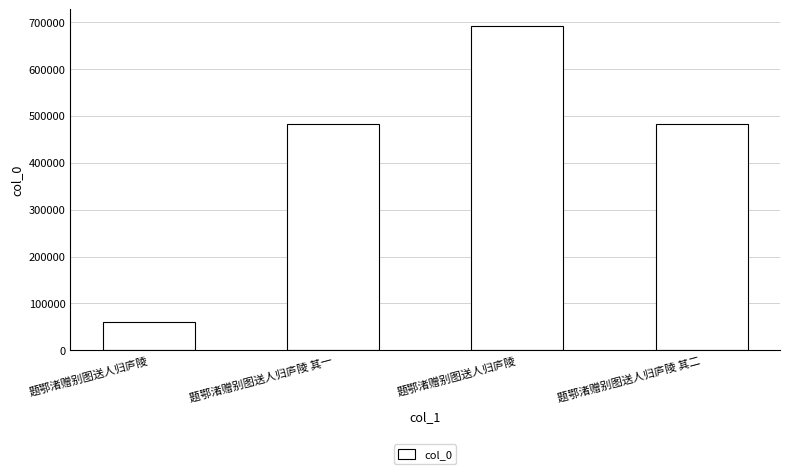

Reading left to right, list all the values displayed in this chart.

题鄂渚赠别图送人归庐陵=59791	题鄂渚赠别图送人归庐陵 其一=482168	题鄂渚赠别图送人归庐陵=692552	题鄂渚赠别图送人归庐陵 其二=482169